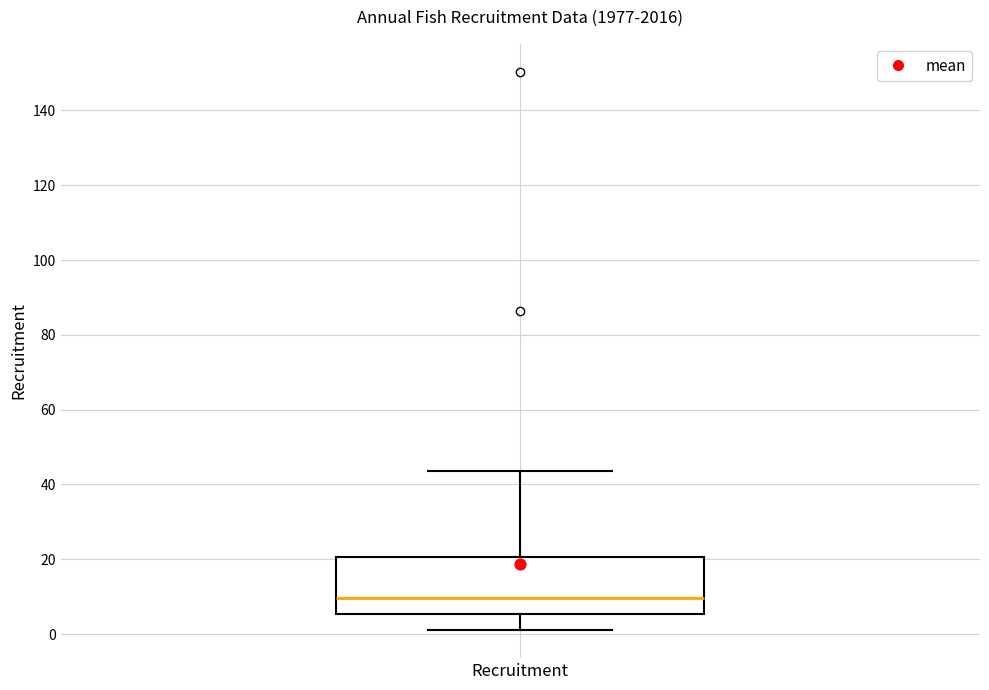

Transcribe this box plot: give where the median line is, the range the box spans, and where the two whiskers end, as read against the y-axis. The values are not printed on the chart, so give them approximately, as read against the axis.

median 10, box 6 to 20, whiskers 2 to 44